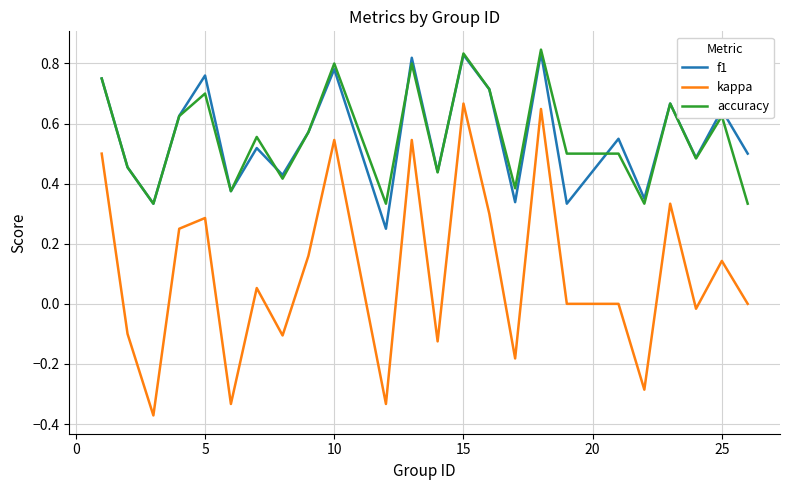

True or false: f1 and kappa intersect in this chart.

False